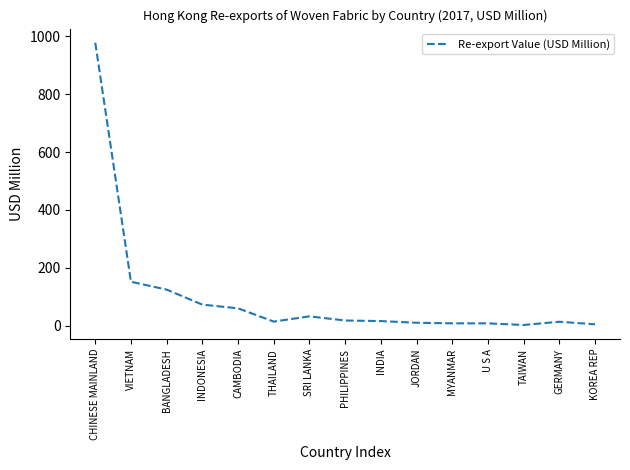

The chart shows a value of 125.1 at BANGLADESH. True or false?

True